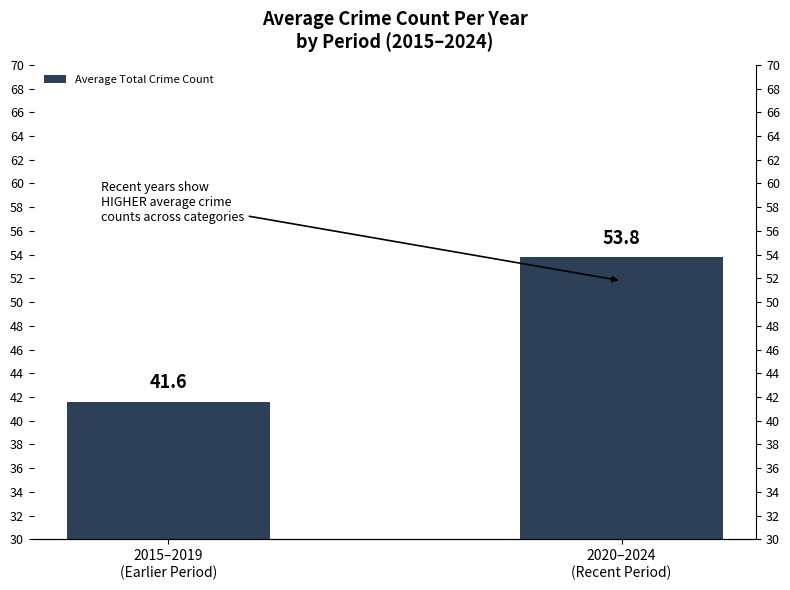

Rank the categories by value from highest to lowest.

2020–2024
(Recent Period), 2015–2019
(Earlier Period)